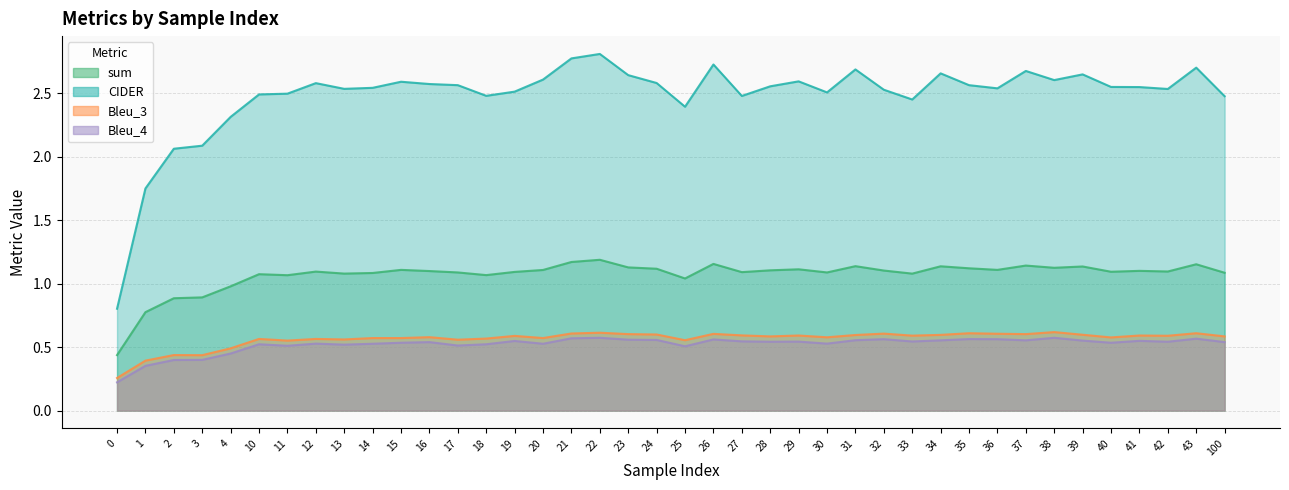

What is the average value of the Bleu_3 series?

0.6